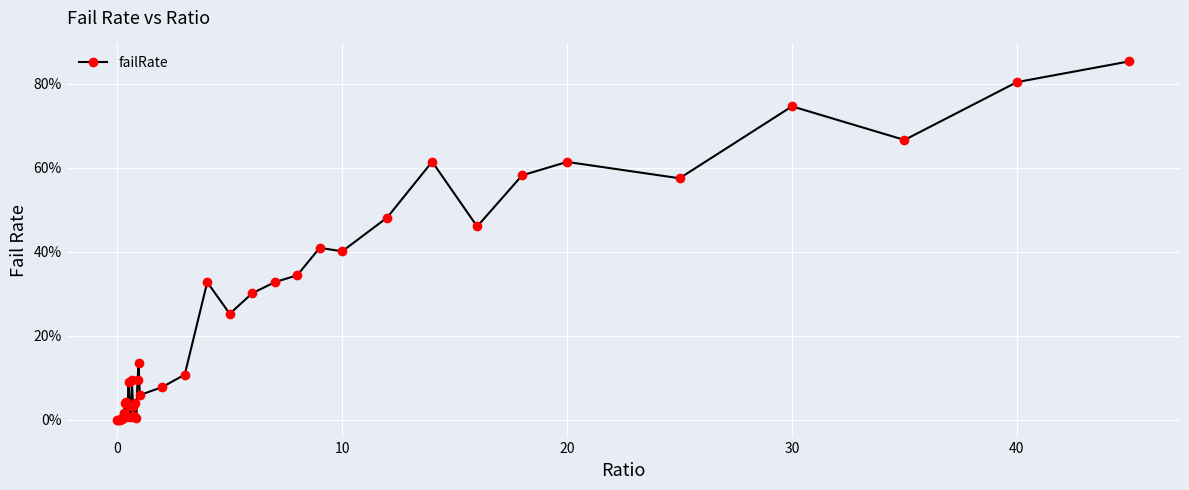

Is this an area chart (filled region under the line)?

No